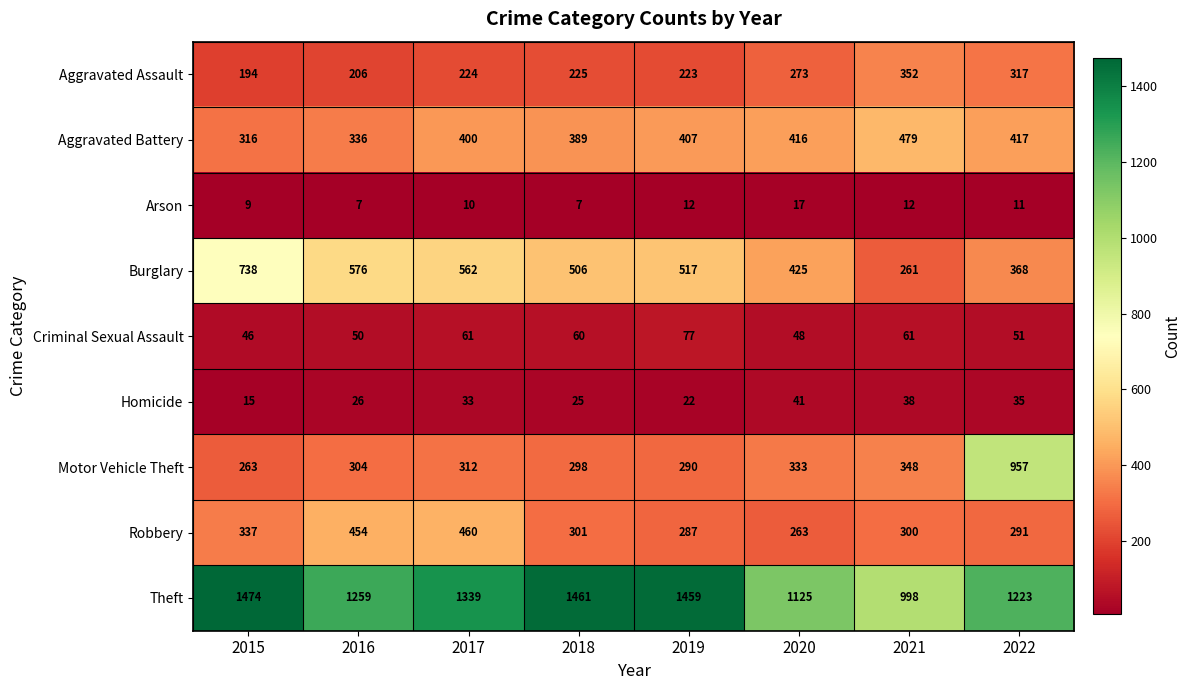

At how many categories does at least one series exceed 1032?

7